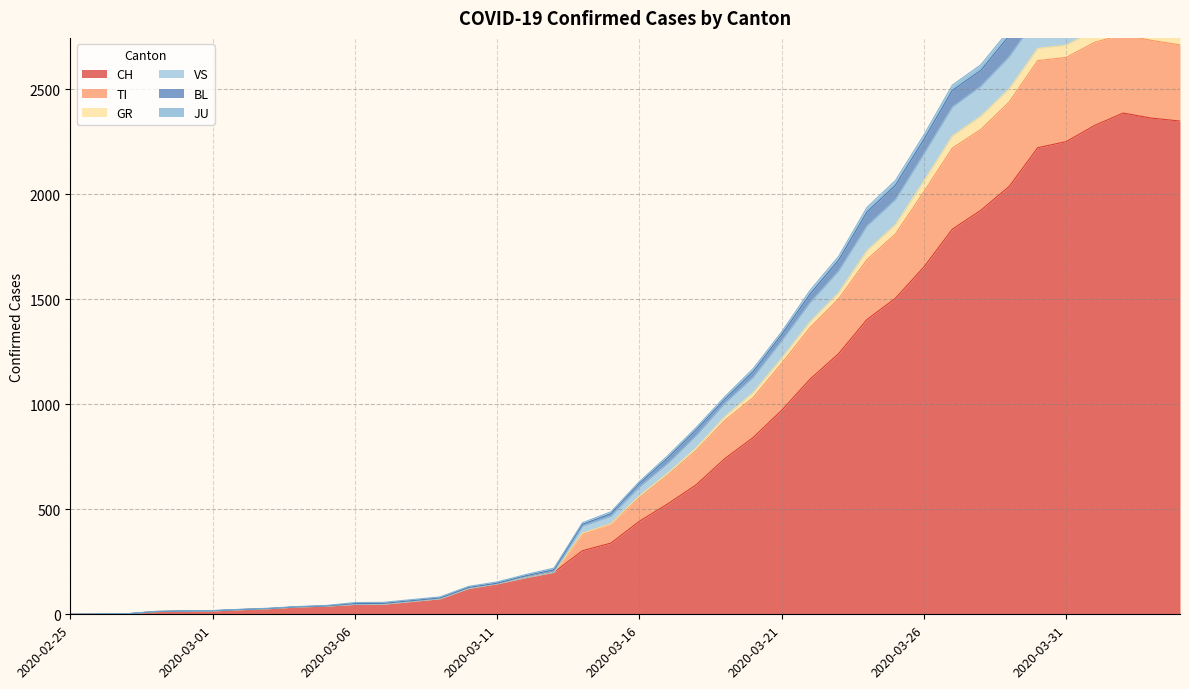

True or false: CH and GR intersect in this chart.

False